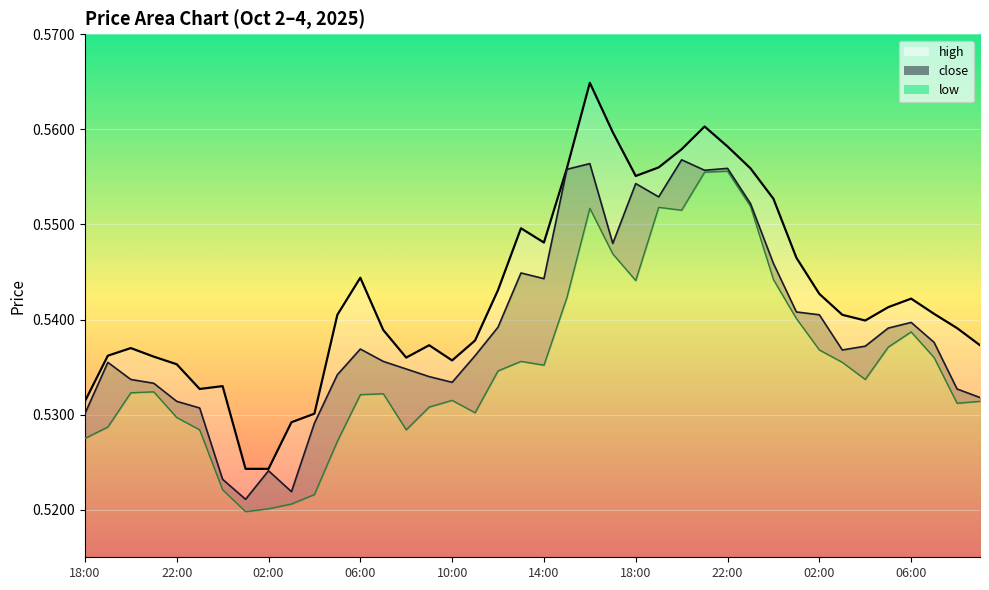

Reading right to left, what are all the values shown in this chart?

high: 0.5	0.5	0.5	0.5	0.5	0.5	0.5	0.5	0.5	0.6	0.6	0.6	0.6	0.6	0.6	0.6	0.6	0.6	0.6	0.5	0.5	0.5	0.5	0.5	0.5	0.5	0.5	0.5	0.5	0.5	0.5	0.5	0.5	0.5	0.5	0.5	0.5	0.5	0.5	0.5
close: 0.5	0.5	0.5	0.5	0.5	0.5	0.5	0.5	0.5	0.5	0.6	0.6	0.6	0.6	0.6	0.6	0.5	0.6	0.6	0.5	0.5	0.5	0.5	0.5	0.5	0.5	0.5	0.5	0.5	0.5	0.5	0.5	0.5	0.5	0.5	0.5	0.5	0.5	0.5	0.5
low: 0.5	0.5	0.5	0.5	0.5	0.5	0.5	0.5	0.5	0.5	0.6	0.6	0.6	0.6	0.6	0.5	0.5	0.6	0.5	0.5	0.5	0.5	0.5	0.5	0.5	0.5	0.5	0.5	0.5	0.5	0.5	0.5	0.5	0.5	0.5	0.5	0.5	0.5	0.5	0.5